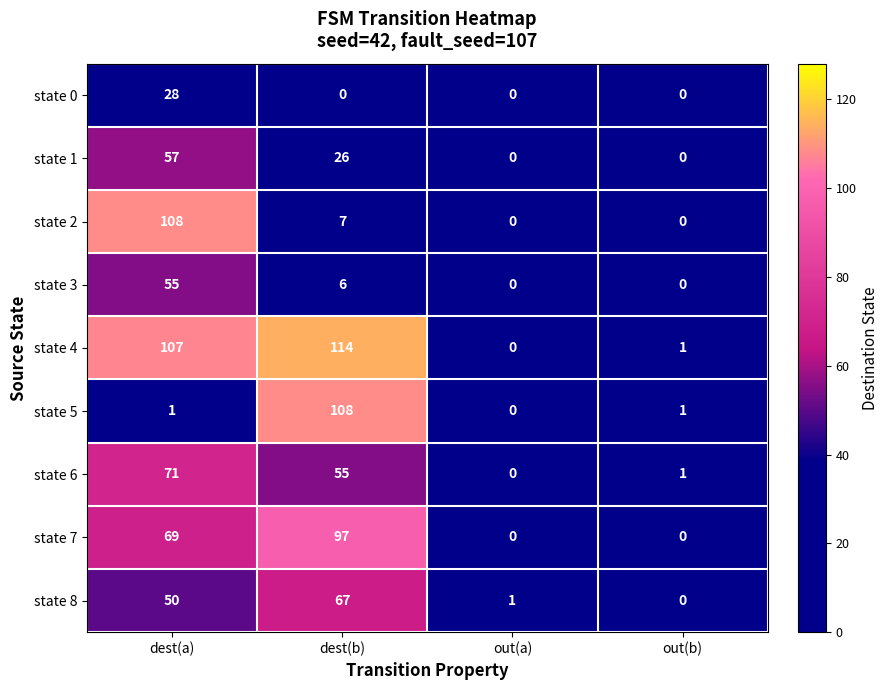

What is the sum of all state 3 values?

61